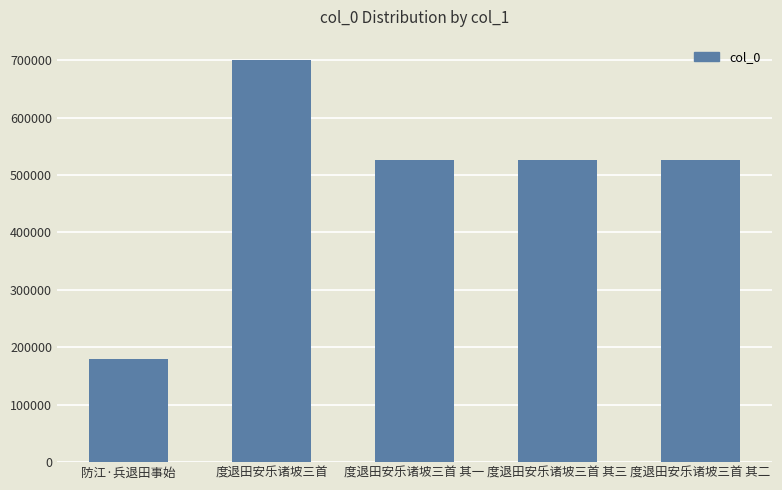

Approximately how many times larger is the value at 度退田安乐诸坡三首 其二 compared to 度退田安乐诸坡三首?

0.8